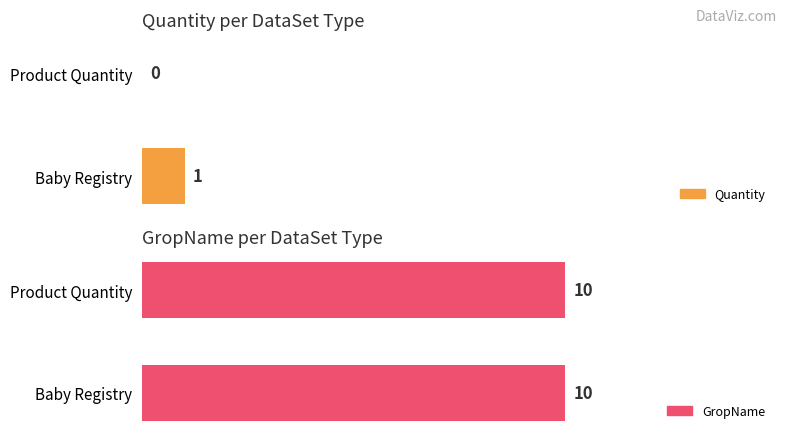

At Product Quantity, list the series in order from smallest to largest.

Quantity, GropName